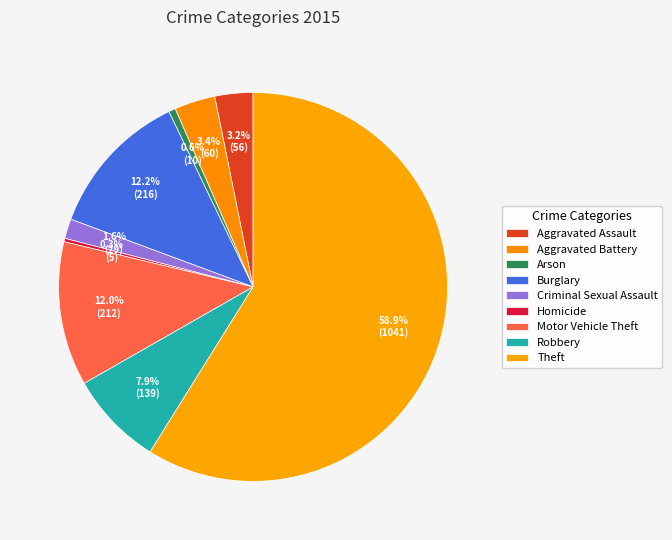

Count the number of slices in the pie.

9